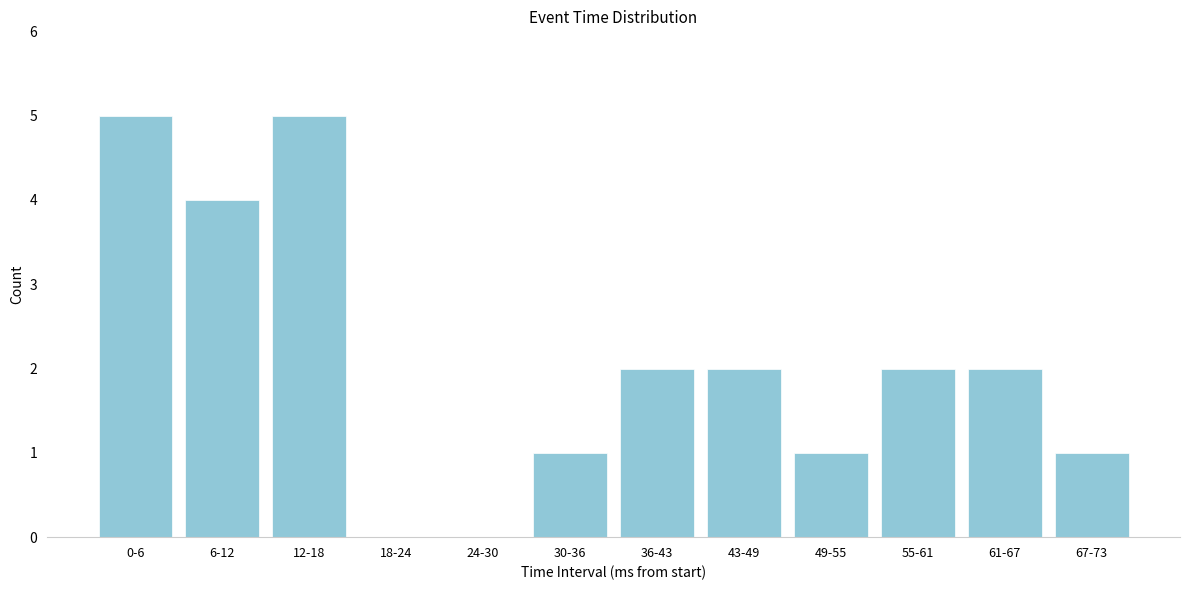

Reading left to right, transcribe all the data shown in this chart.

0-6=5	6-12=4	12-18=5	18-24=0	24-30=0	30-36=1	36-43=2	43-49=2	49-55=1	55-61=2	61-67=2	67-73=1